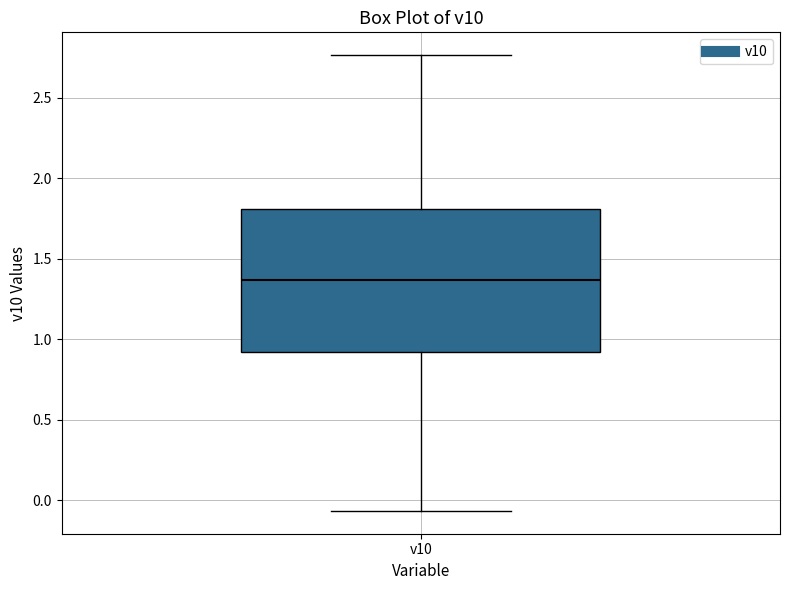

Read this box plot against the y-axis: the position of the median line, the range covered by the box, and the ends of both whiskers. The values are not printed on the chart, so give them approximately, as read against the axis.

median 1.35, box 0.90 to 1.80, whiskers -0.05 to 2.75